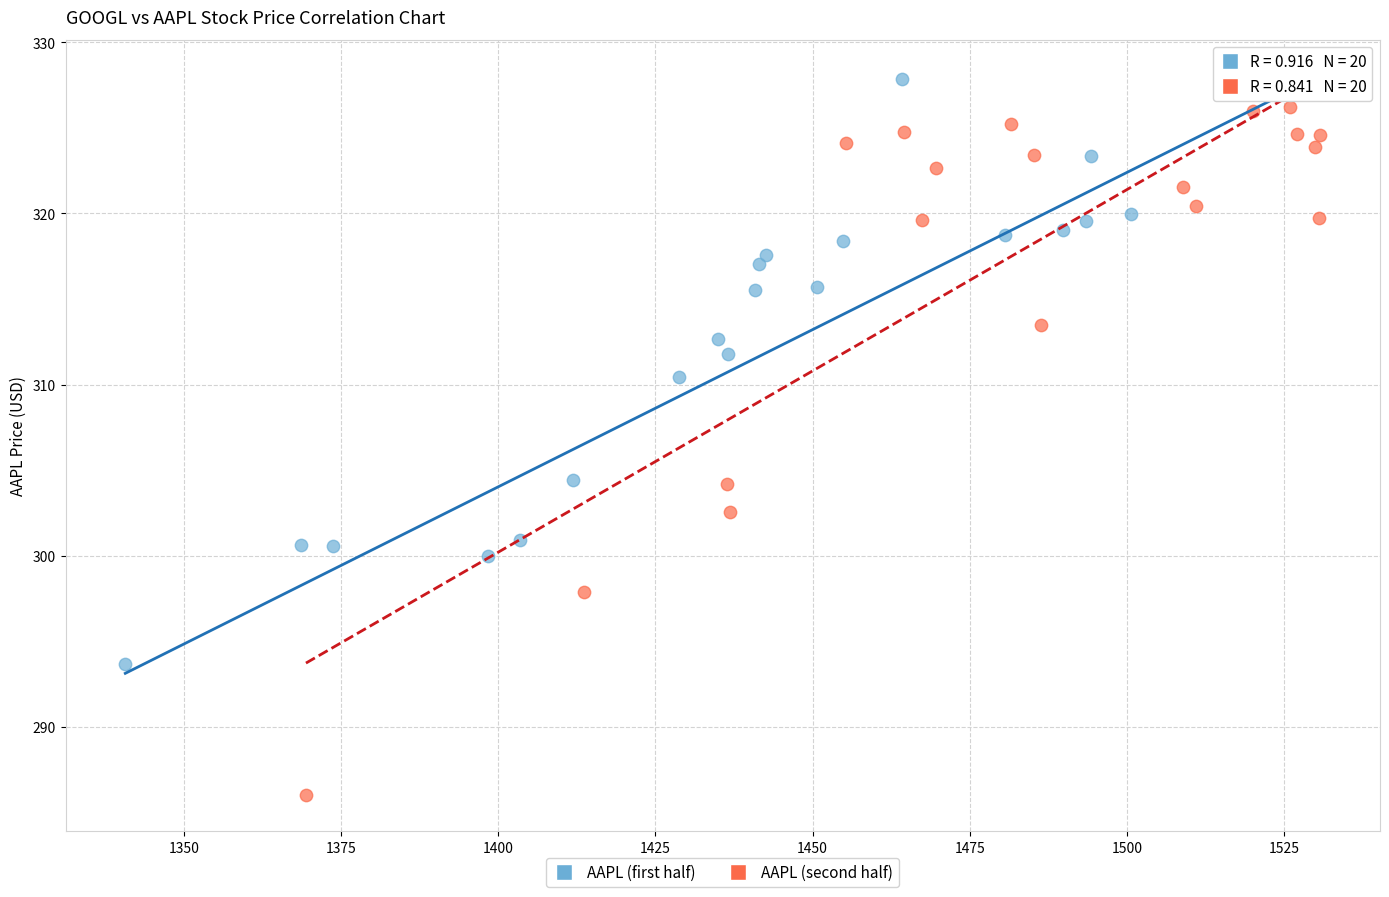

Which series has the widest spread of Y values?

AAPL (second half)